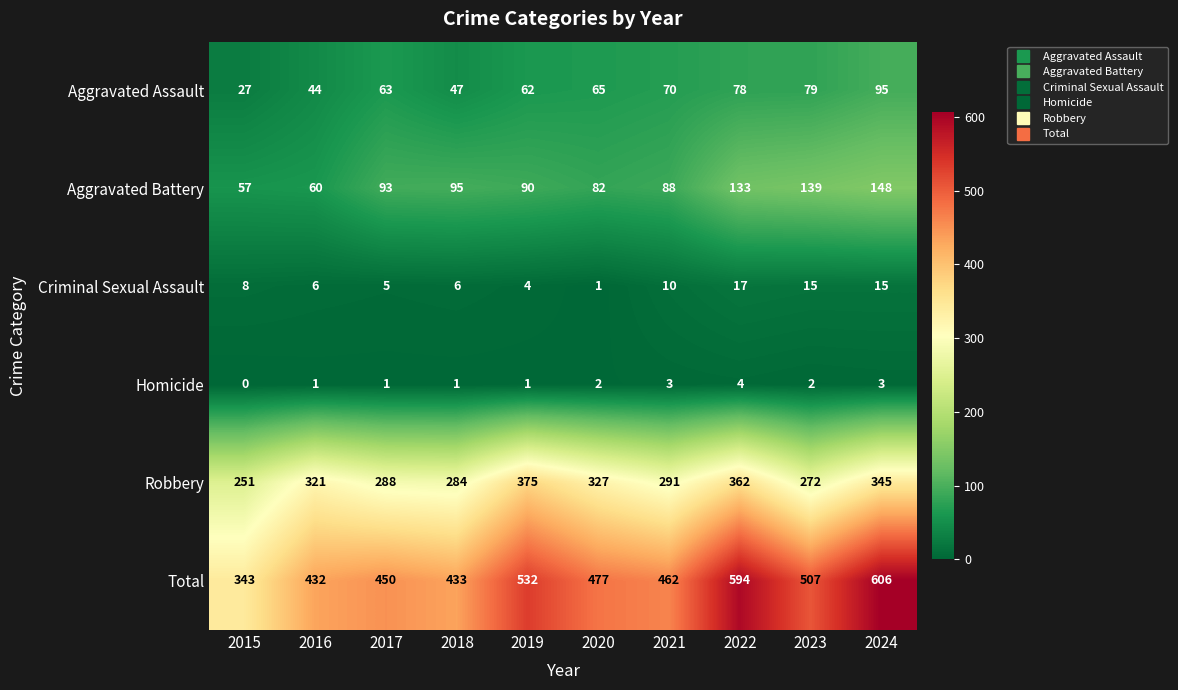

What is the total value across all series at 2016?

864